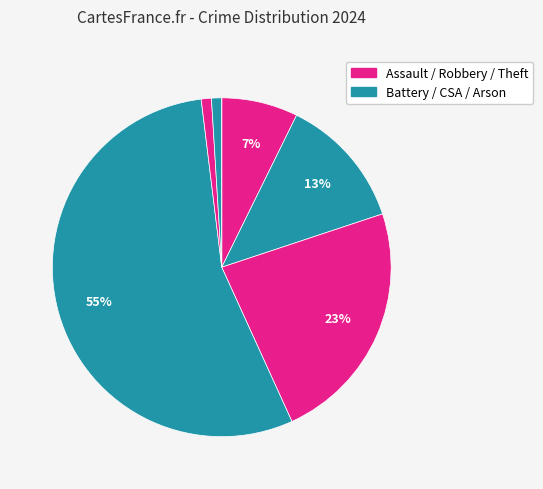

How many segments does this pie chart have?

7